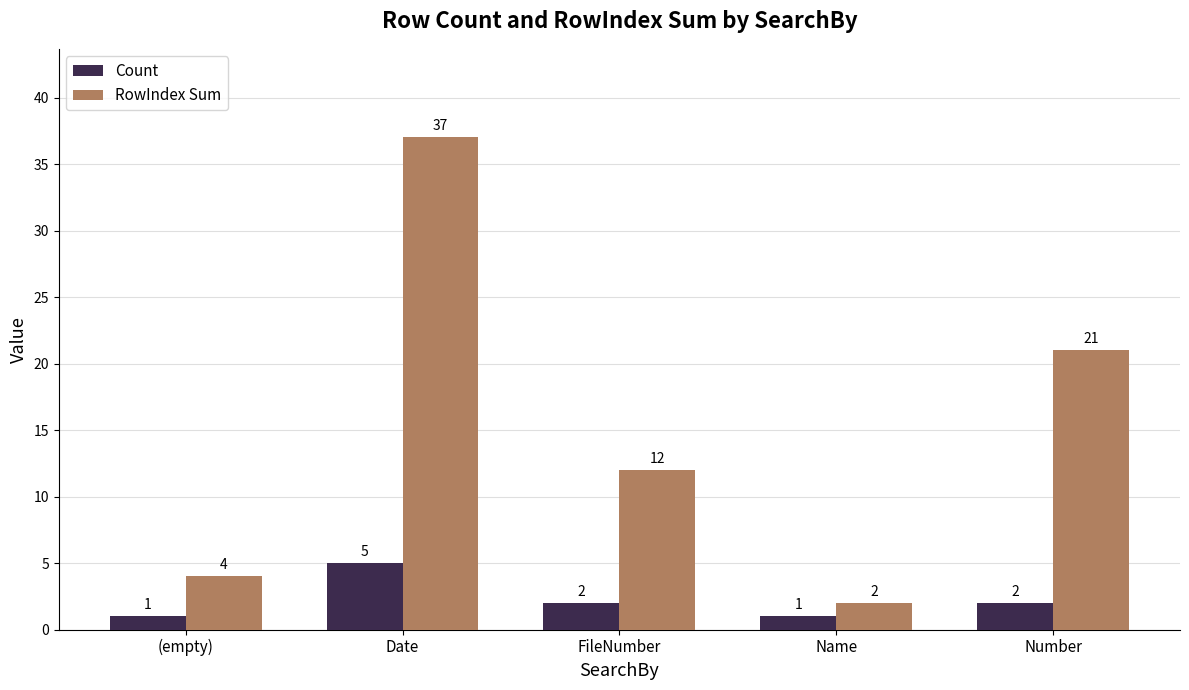

At which label is RowIndex Sum closest to 19?

Number